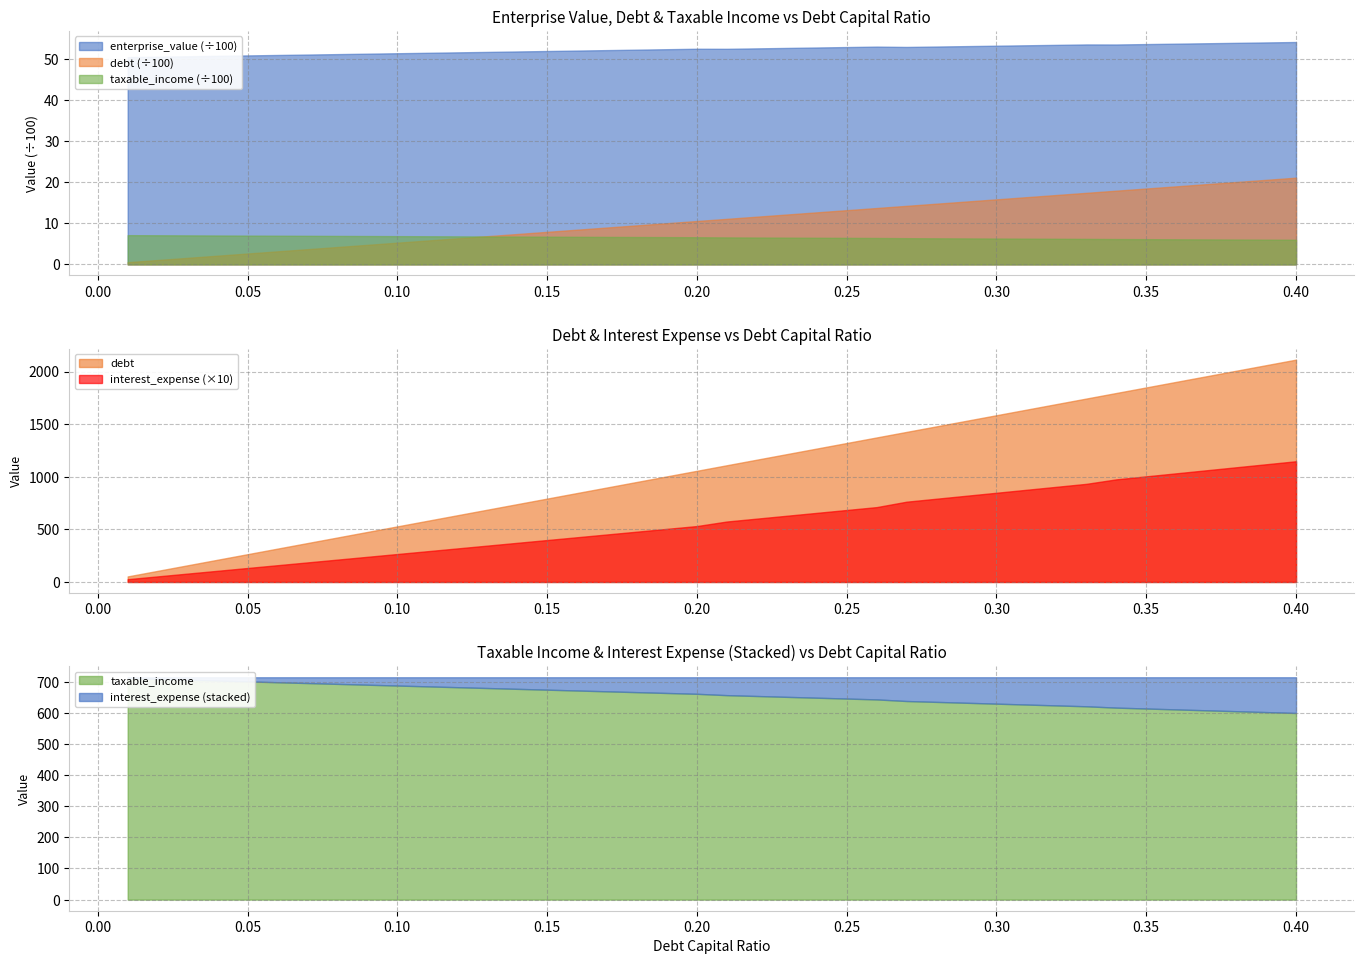

Reading left to right, extract all data points from this chart.

debt_capital: 0.0	0.0	0.0	0.0	0.1	0.1	0.1	0.1	0.1	0.1	0.1	0.1	0.1	0.1	0.1	0.2	0.2	0.2	0.2	0.2	0.2	0.2	0.2	0.2	0.2	0.3	0.3	0.3	0.3	0.3	0.3	0.3	0.3	0.3	0.3	0.4	0.4	0.4	0.4	0.4
enterprise_value: 5051.6	5062.0	5072.4	5082.8	5093.3	5103.8	5114.4	5125.0	5135.7	5146.4	5157.1	5167.9	5178.8	5189.6	5200.6	5211.5	5222.6	5233.6	5244.8	5255.9	5254.4	5265.0	5275.6	5286.3	5297.1	5307.8	5299.8	5309.8	5320.0	5330.1	5340.3	5350.6	5360.8	5359.7	5369.7	5379.7	5389.8	5399.8	5410.0	5420.1
debt: 52.8	105.6	158.5	211.3	264.1	316.9	369.8	422.6	475.4	528.2	581.1	633.9	686.7	739.5	792.3	845.2	898.0	950.8	1003.6	1056.5	1109.3	1162.1	1214.9	1267.8	1320.6	1373.4	1426.2	1479.0	1531.9	1584.7	1637.5	1690.3	1743.2	1796.0	1848.8	1901.6	1954.5	2007.3	2060.1	2112.9
interest_expense: 2.7	5.3	8.0	10.6	13.3	15.9	18.6	21.3	23.9	26.6	29.2	31.9	34.5	37.2	39.9	42.5	45.2	47.8	50.5	53.1	57.5	60.2	62.9	65.7	68.4	71.1	76.3	79.1	82.0	84.8	87.6	90.4	93.3	97.5	100.4	103.3	106.1	109.0	111.9	114.7
taxable_income: 711.5	708.9	706.2	703.6	700.9	698.3	695.6	692.9	690.3	687.6	685.0	682.3	679.7	677.0	674.3	671.7	669.0	666.4	663.7	661.1	656.7	654.0	651.3	648.5	645.8	643.1	637.9	635.1	632.2	629.4	626.6	623.8	620.9	616.7	613.8	610.9	608.1	605.2	602.3	599.5